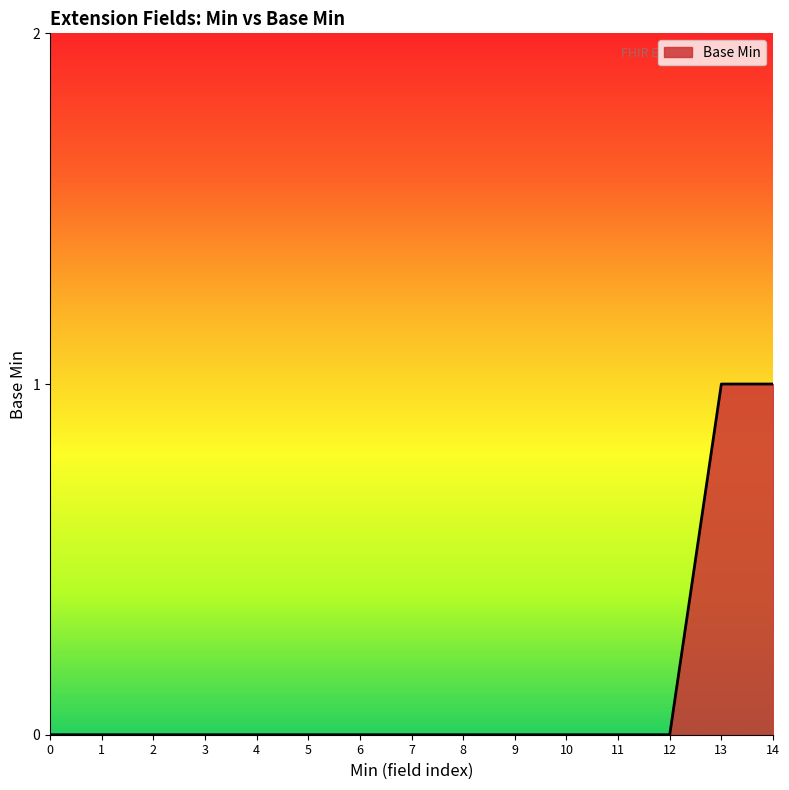

The value at 14 is 1. True or false?

True